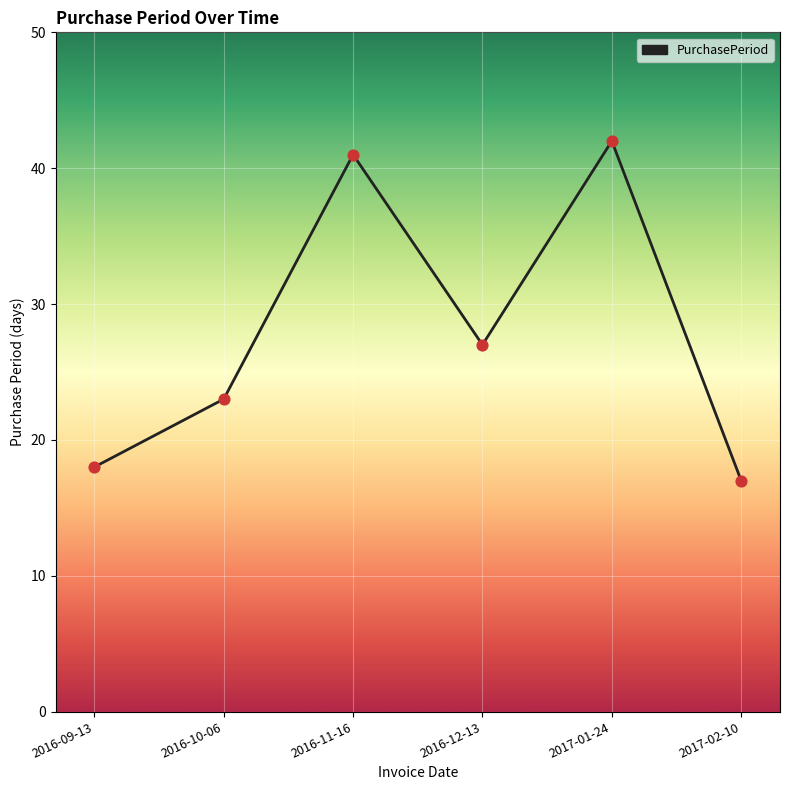

Approximately how many times larger is the value at 2016-09-13 compared to 2016-10-06?

0.8